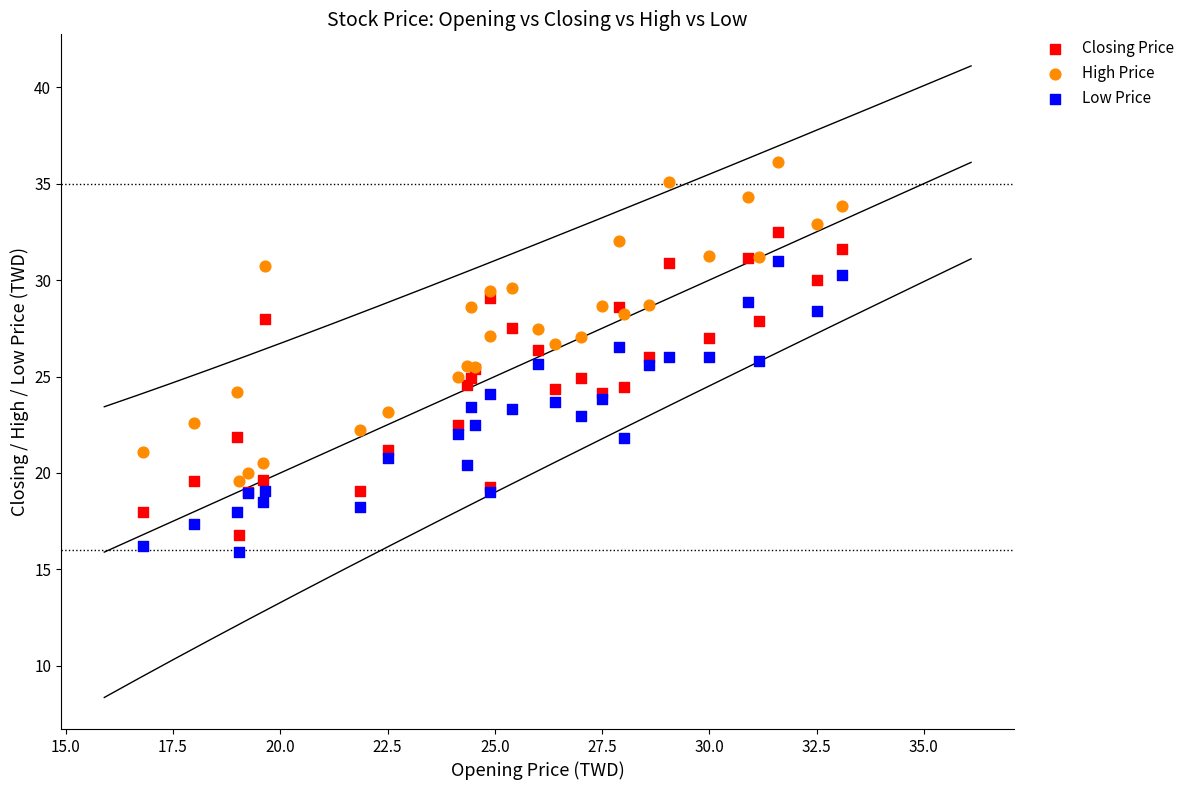

What are all the series names shown in the legend?

Closing Price, High Price, Low Price